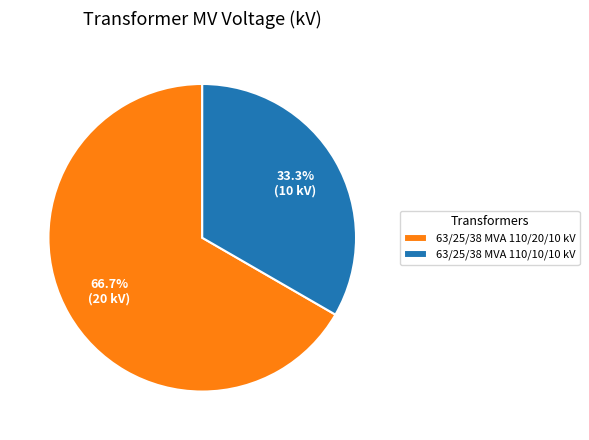

What is the smallest slice in the pie chart?

63/25/38 MVA 110/10/10 kV